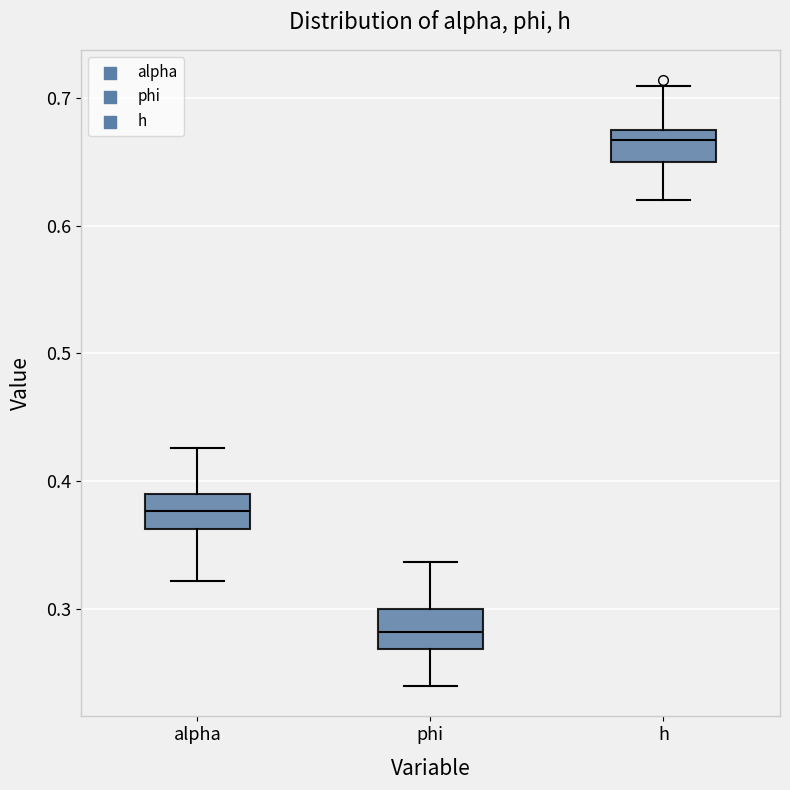

Which box's median line is the highest?

h